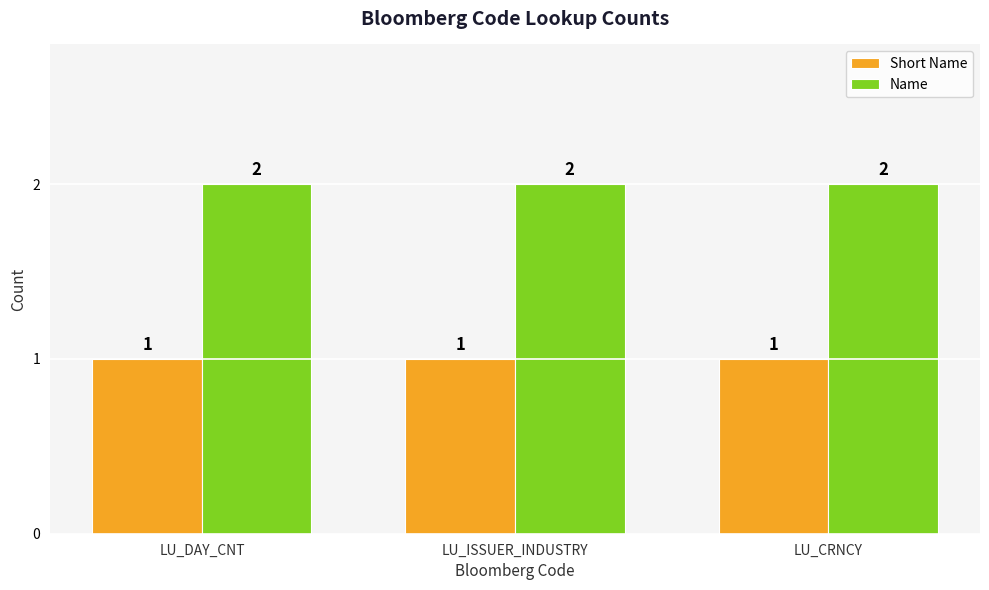

Which series has the largest total across all categories?

Name